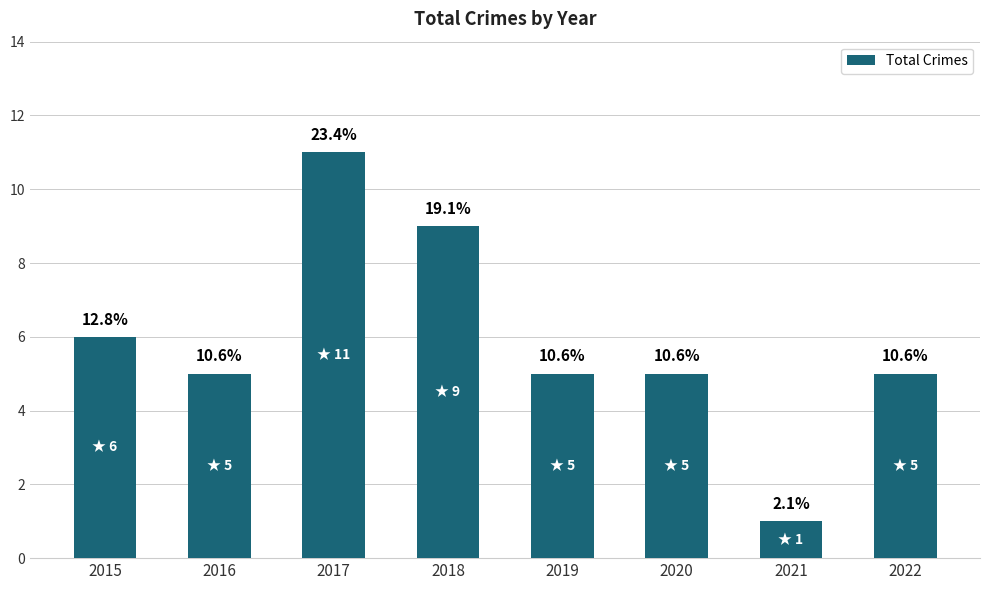

What is the ratio of the value at 2022 to the value at 2021?

5.0